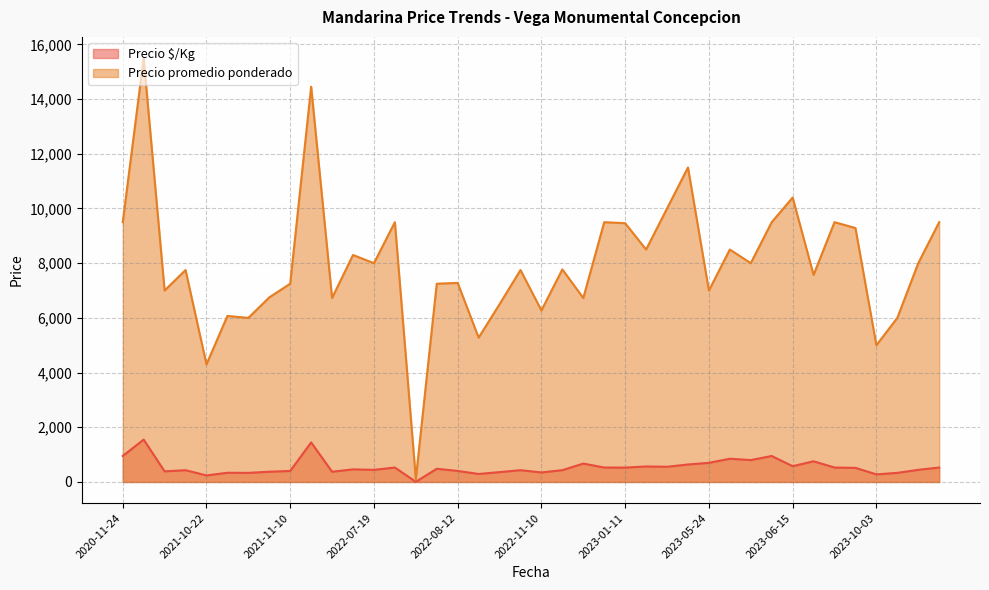

Which series has the widest spread of values?

Precio promedio ponderado